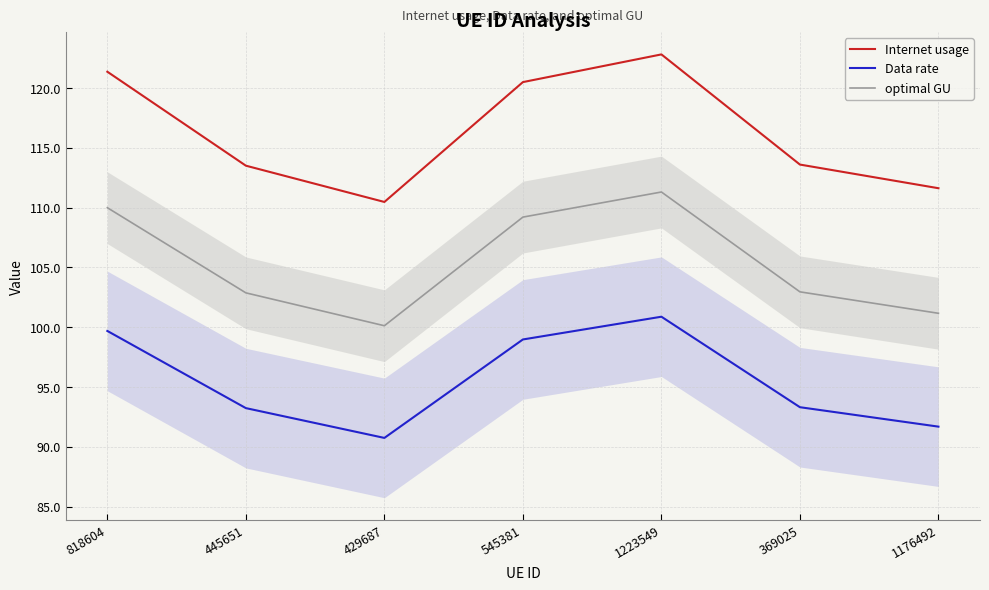

Reading left to right, extract all data points from this chart.

Internet usage: 121.4	113.5	110.5	120.5	122.8	113.6	111.6
Data rate: 99.7	93.2	90.8	99.0	100.9	93.3	91.7
optimal GU: 110.0	102.9	100.1	109.2	111.3	103.0	101.2